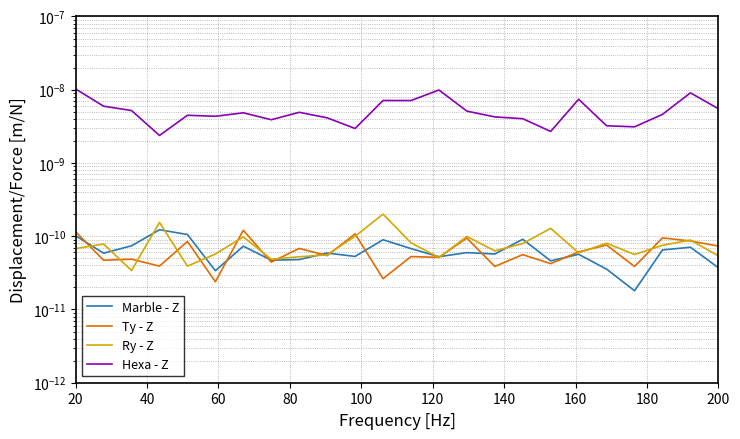

True or false: Marble - Z and Ry - Z intersect in this chart.

True